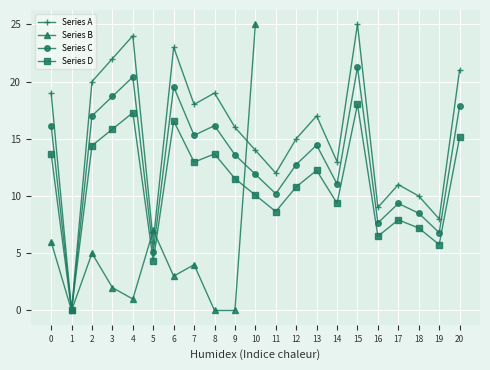

What is the value of the Series D point at the 18th from the left?

7.9